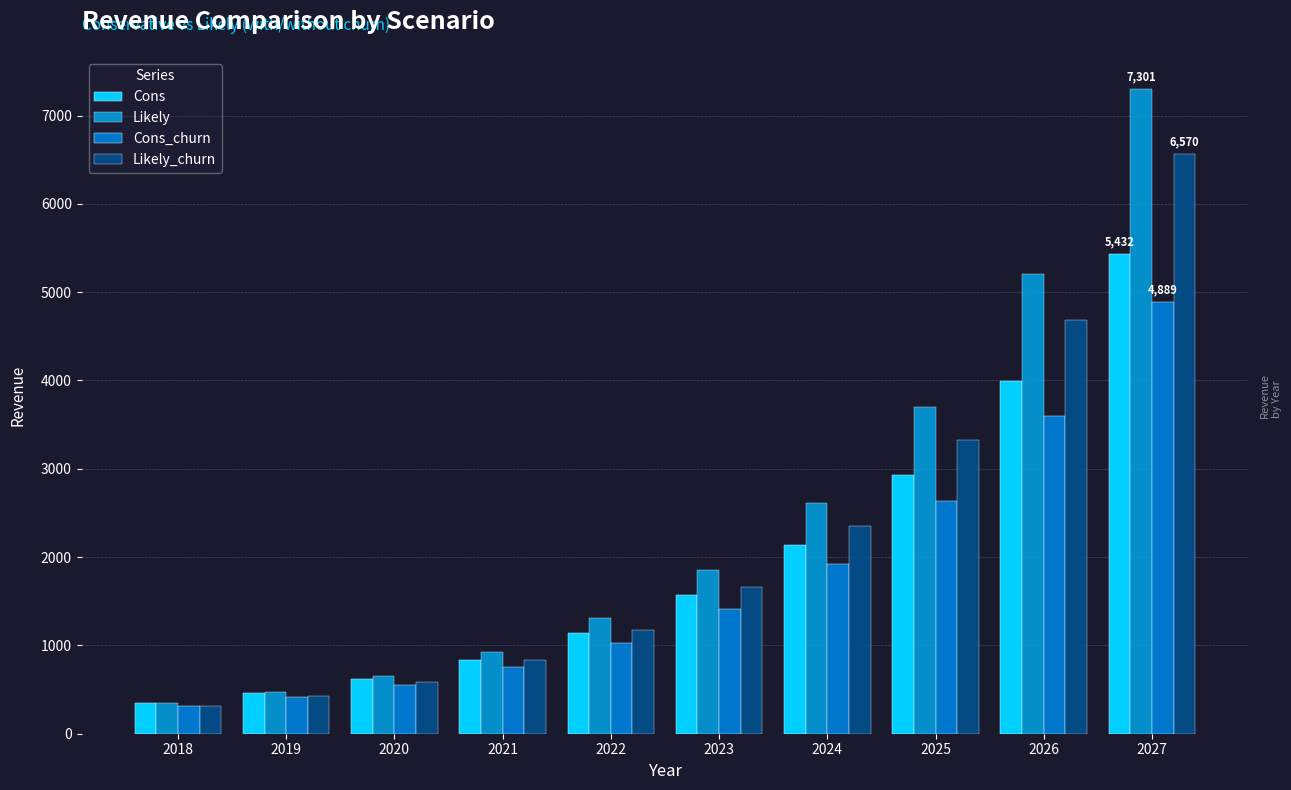

What is the value of the Cons_churn bar at the 2nd from the left?

414.0